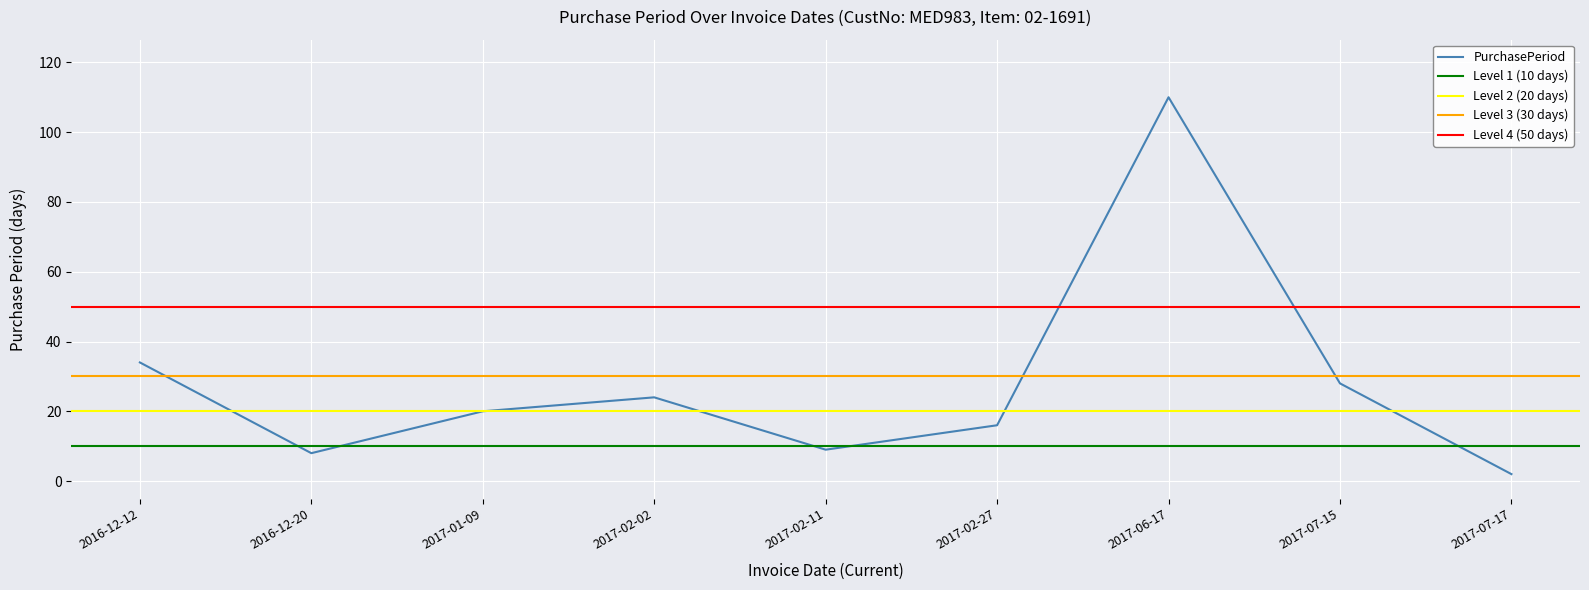

What is the greatest value displayed?

110